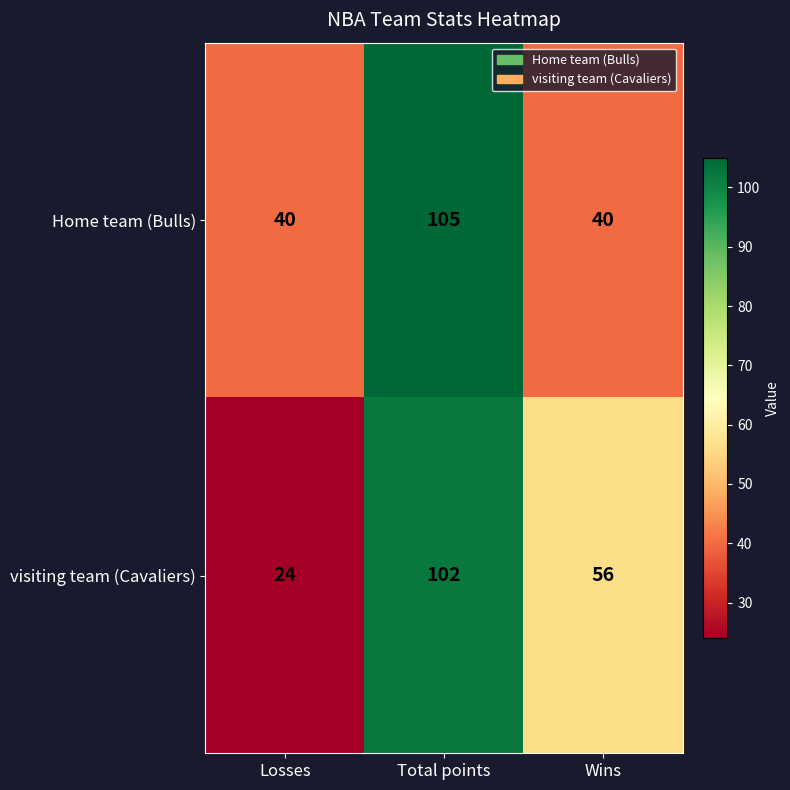

What is the total value across all series at Losses?

64